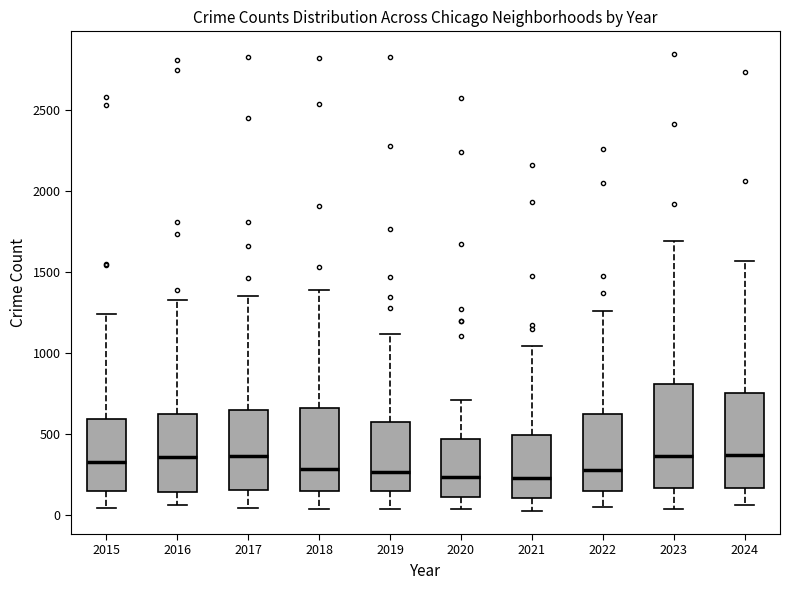

Reading left to right, transcribe this box plot: for each box, give where its median line is, the range the box spans, and where its two whiskers end, as read against the y-axis. The values are not printed on the chart, so give them approximately, as read against the axis.

2015: median 350, box 150 to 600, whiskers 50 to 1250
2016: median 350, box 150 to 600, whiskers 50 to 1300
2017: median 350, box 150 to 650, whiskers 50 to 1350
2018: median 300, box 150 to 650, whiskers 50 to 1400
2019: median 250, box 150 to 600, whiskers 50 to 1100
2020: median 250, box 100 to 450, whiskers 50 to 700
2021: median 250, box 100 to 500, whiskers 0 to 1050
2022: median 300, box 150 to 600, whiskers 50 to 1250
2023: median 350, box 150 to 800, whiskers 50 to 1700
2024: median 350, box 150 to 750, whiskers 50 to 1550